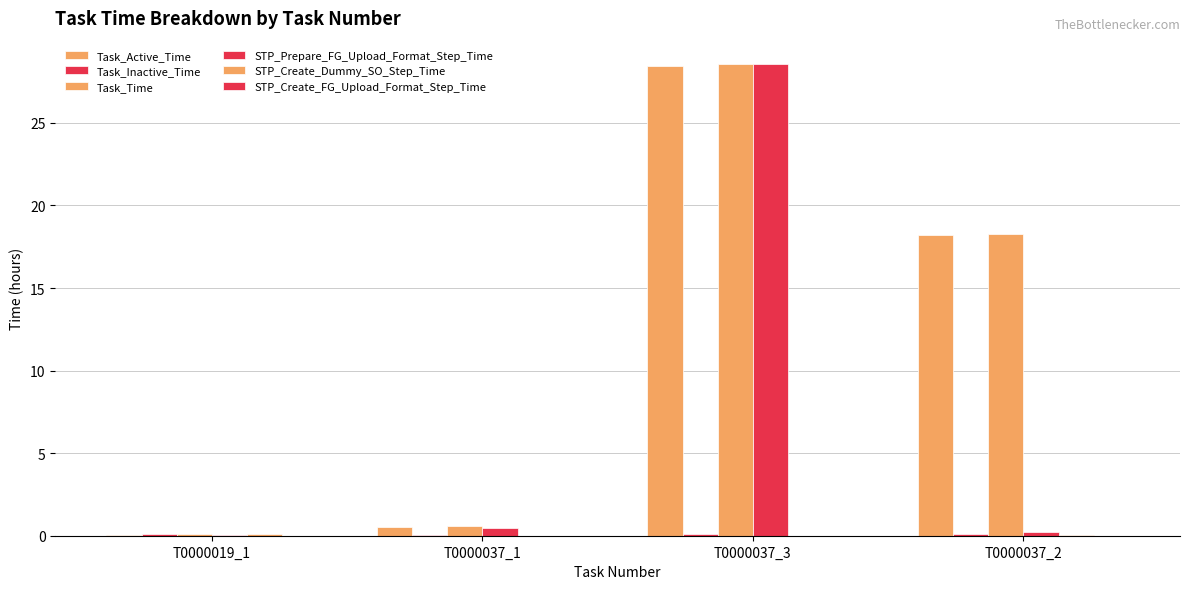

At which category is the sum across all series the highest?

T0000037_3